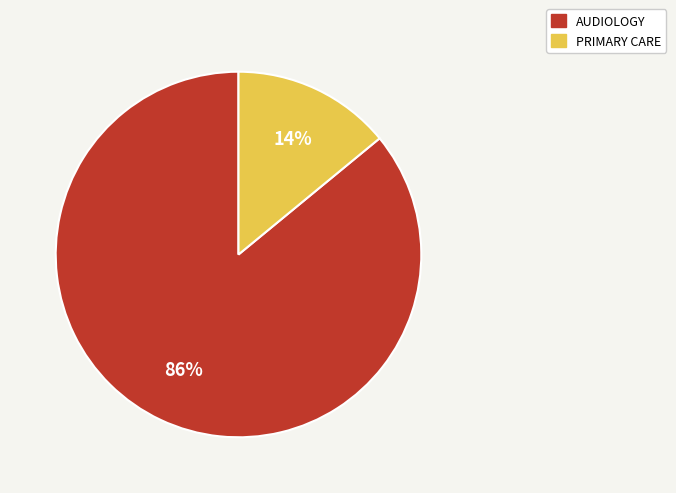

To the nearest percent, what is the average slice percentage?

50%